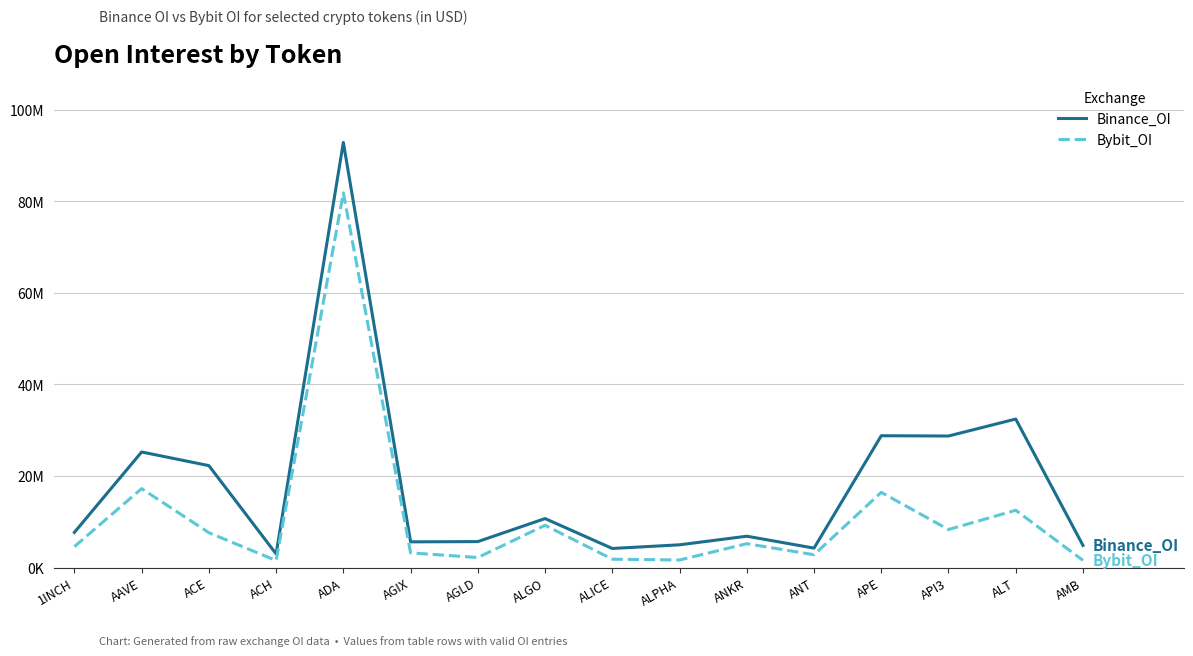

What is the sum of all Bybit_OI values?

177674553